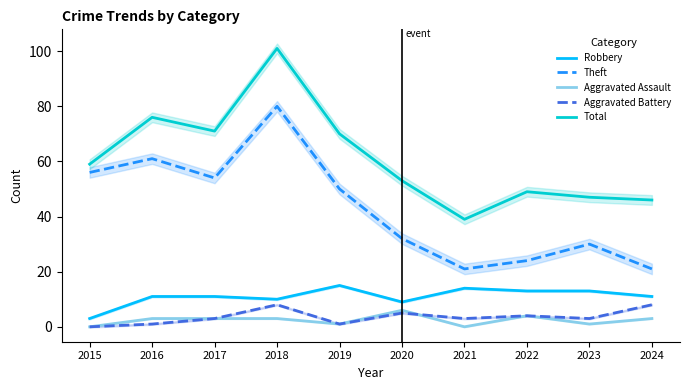

Which series changed the most between 2016 and 2023?

Theft